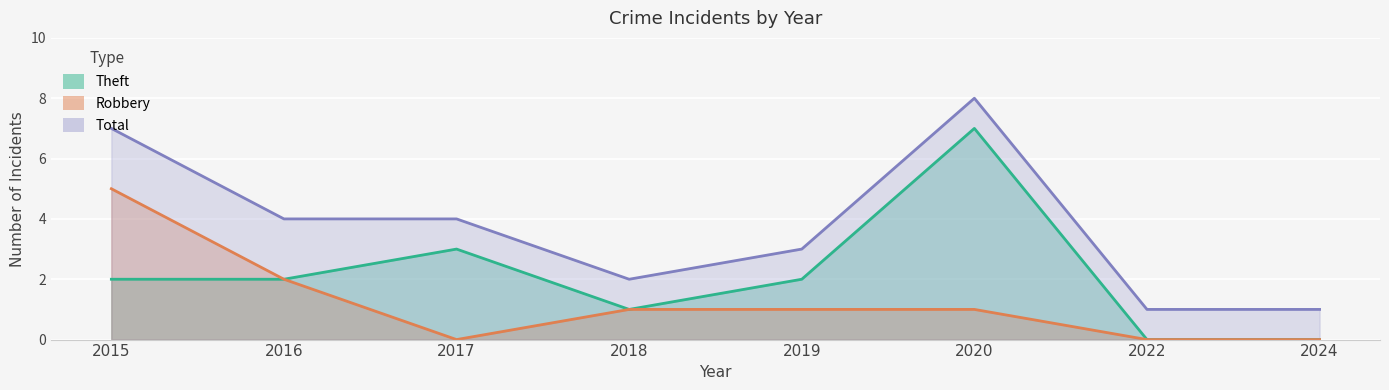

The value of Total at 2019 is 3. True or false?

True